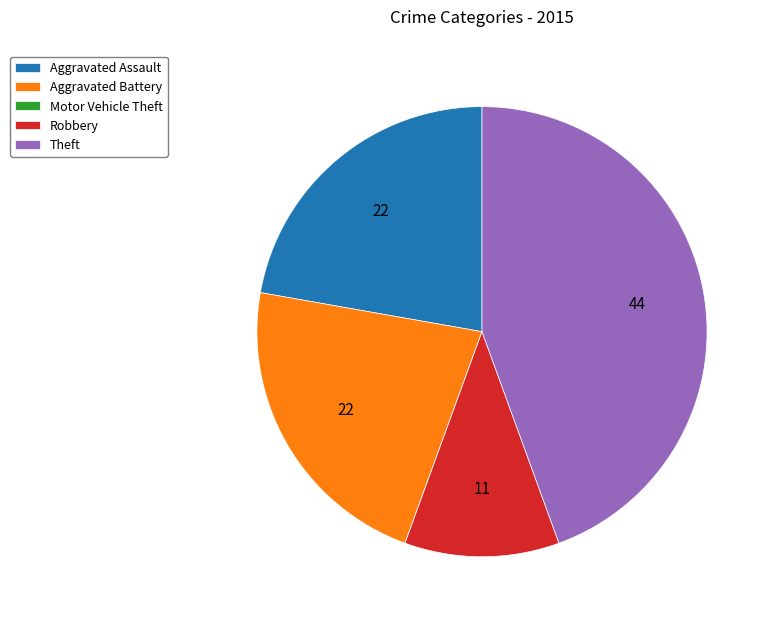

Does Aggravated Battery represent more than half of the total?

No